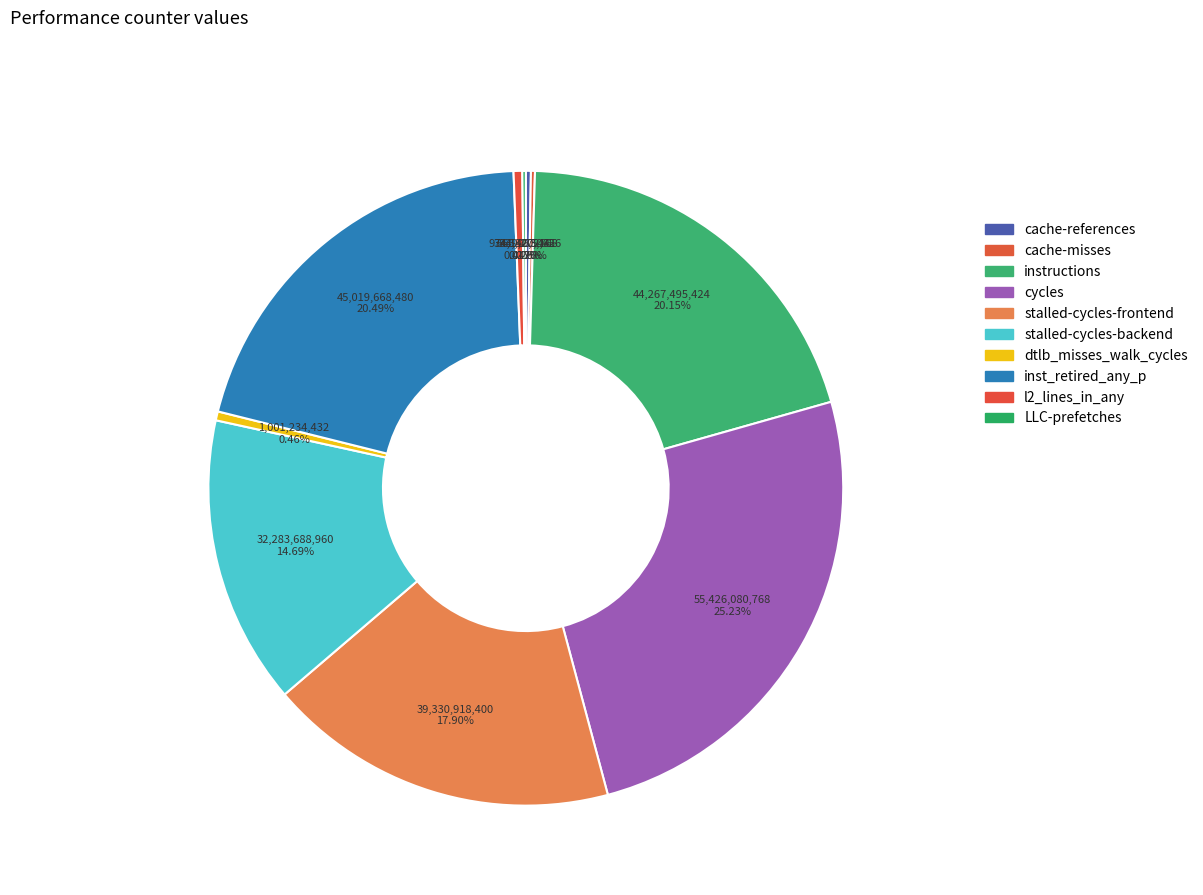

Does instructions account for over 50% of the chart?

No